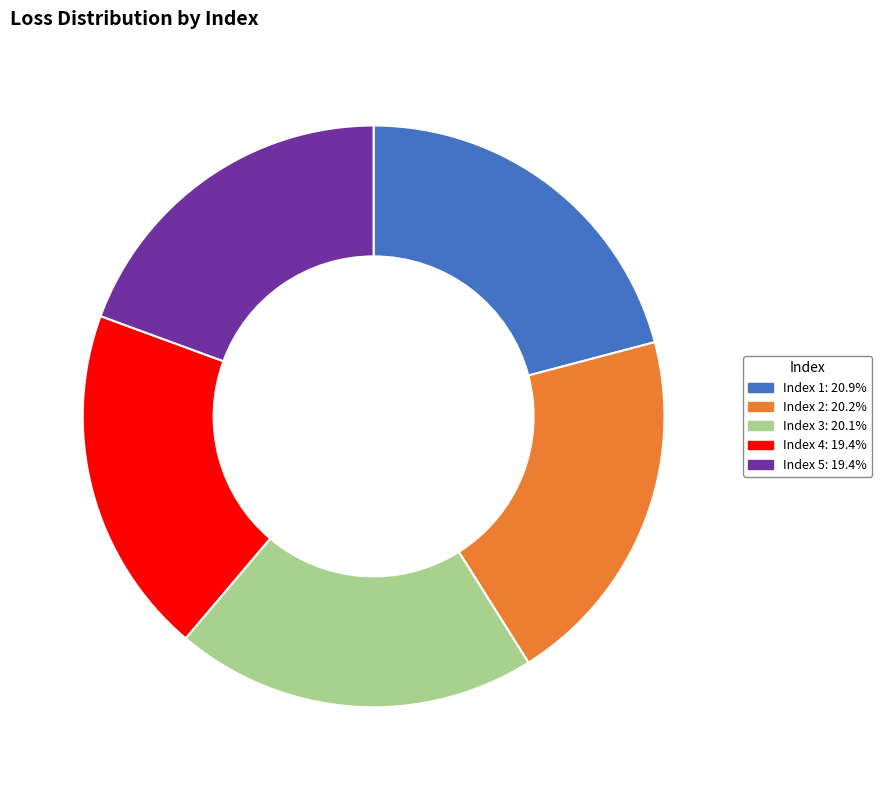

Is there any slice that represents more than half of the pie?

No